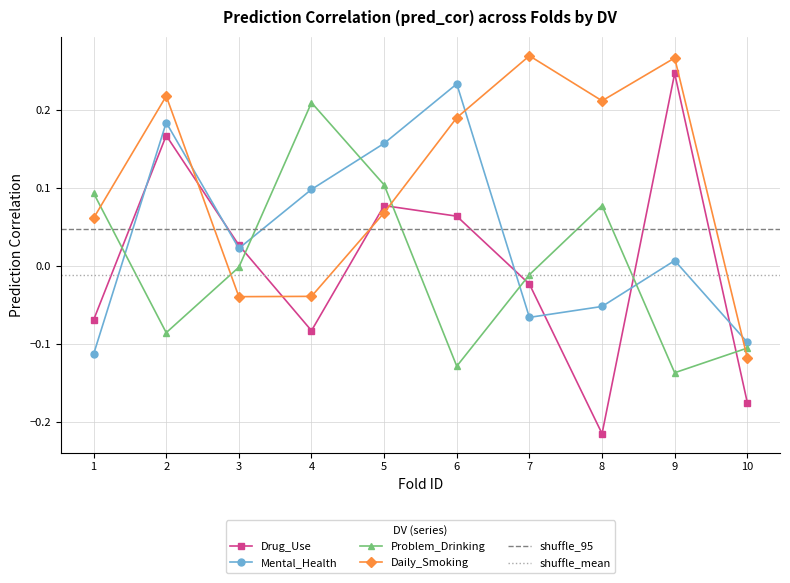

Count the number of data series in this chart.

4